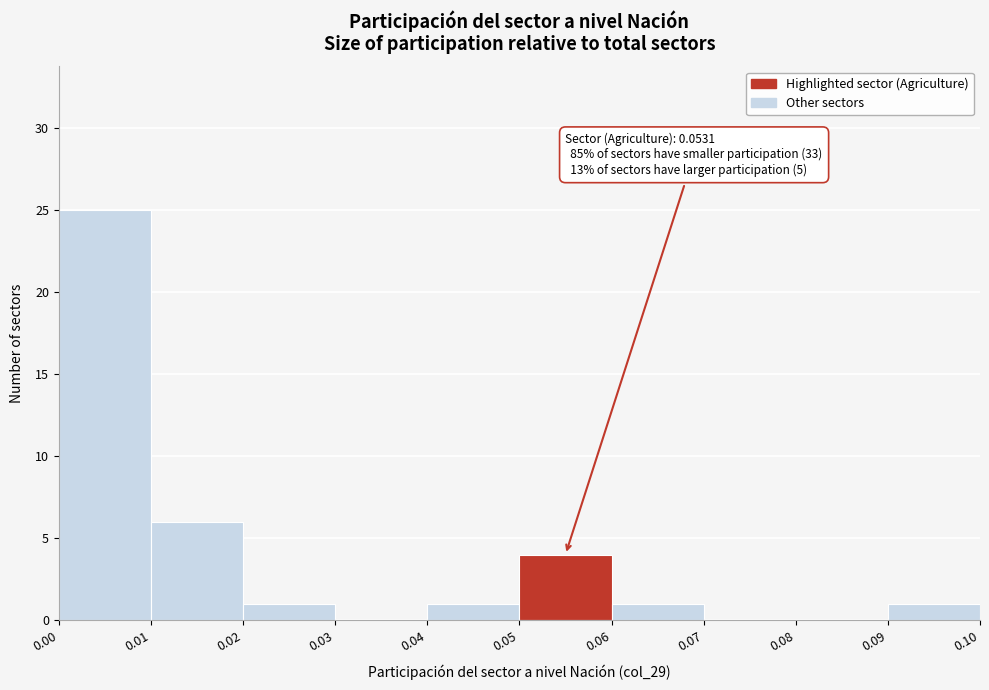

Over which range of the x-axis is the bar tallest?

0.00 to 0.01